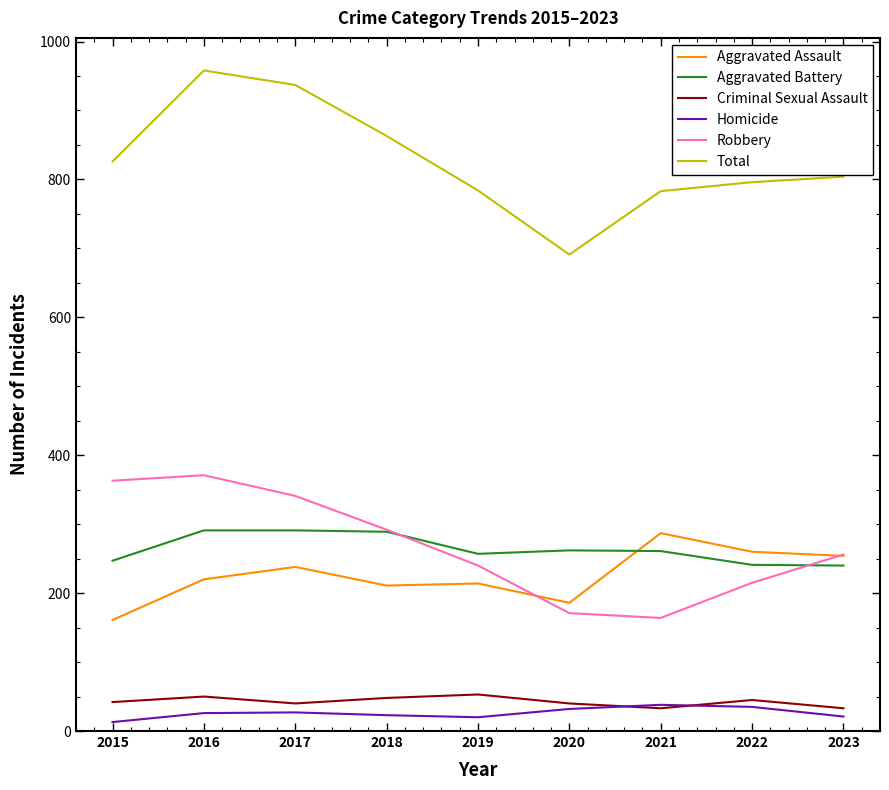

Which series has the largest range (max minus min)?

Total